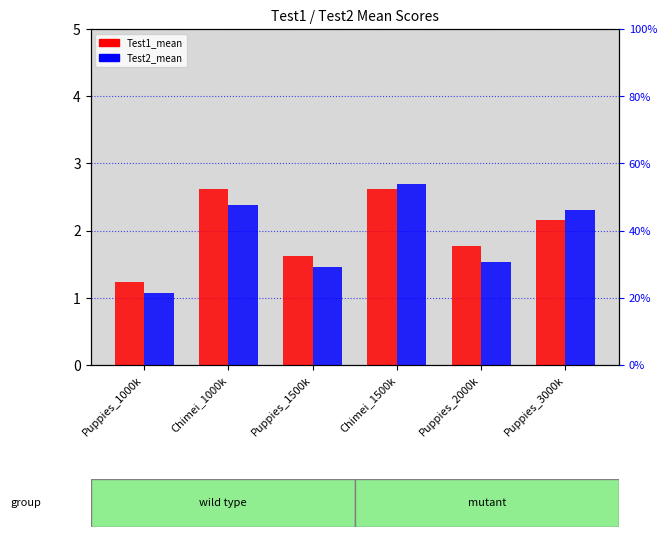

Does the chart contain stacked bars?

No